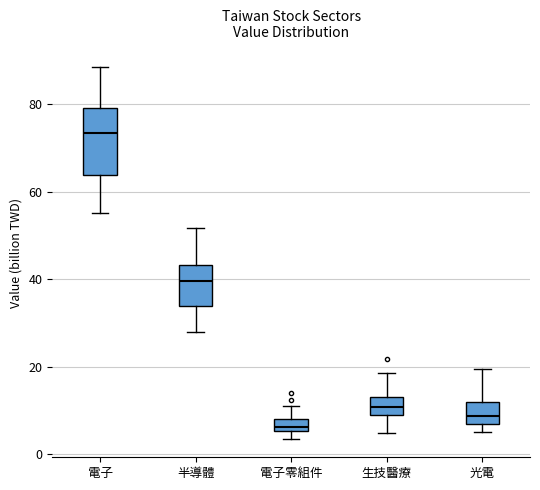

Where does the median line of the box for 半導體 sit on the y-axis? The values are not printed on the chart, so give them approximately, as read against the axis.

40